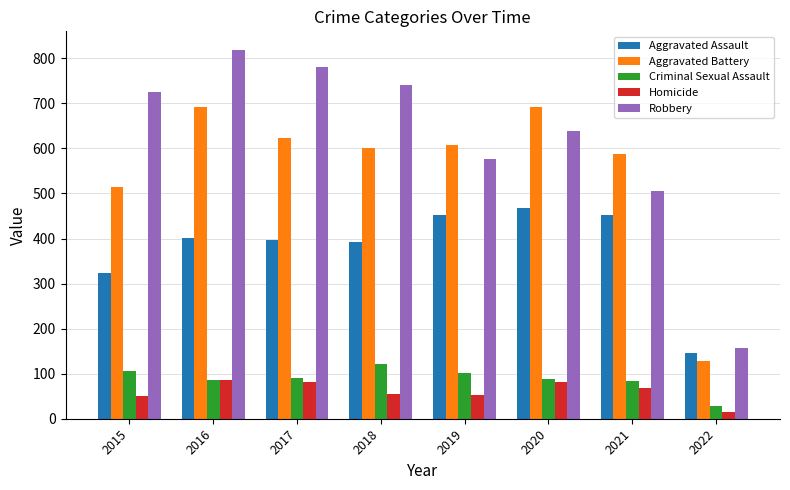

What are all the series names shown in the legend?

Aggravated Assault, Aggravated Battery, Criminal Sexual Assault, Homicide, Robbery